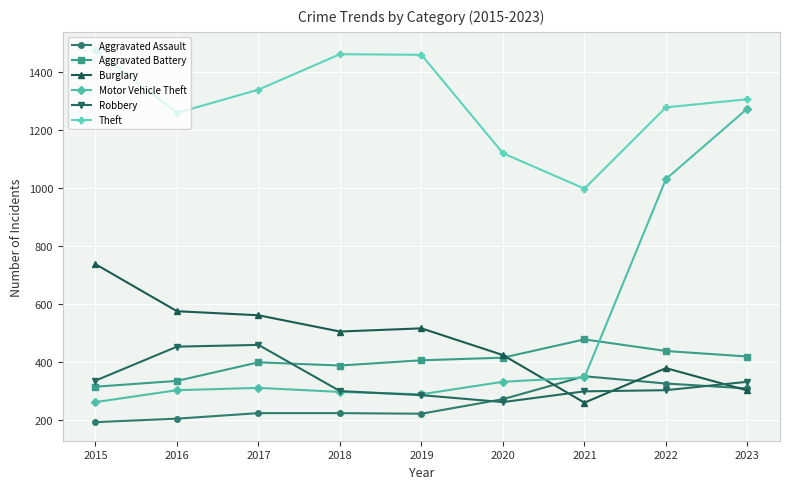

What are all the series names shown in the legend?

Aggravated Assault, Aggravated Battery, Burglary, Motor Vehicle Theft, Robbery, Theft